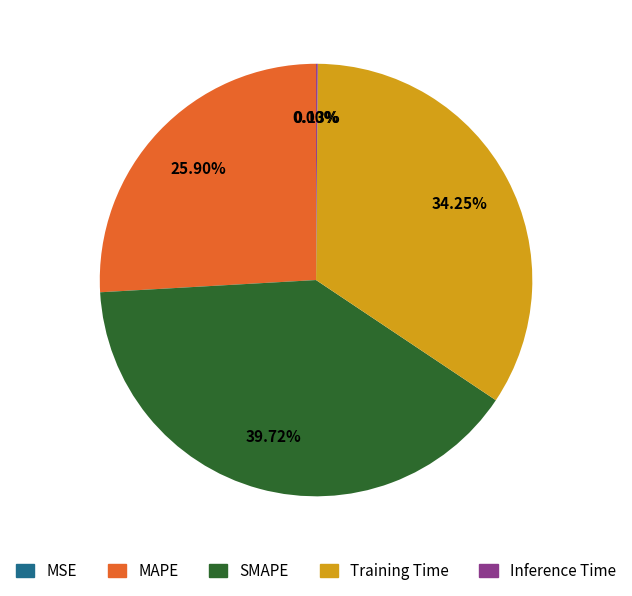

Is it true that SMAPE is 52% of the pie?

False